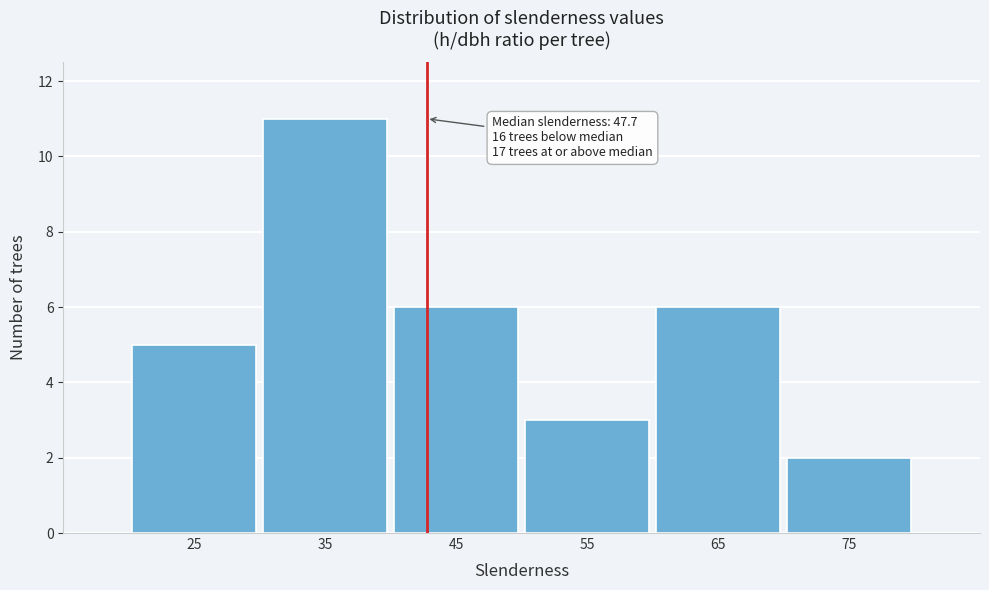

Reading left to right, list all the values displayed in this chart.

5	11	6	3	6	2